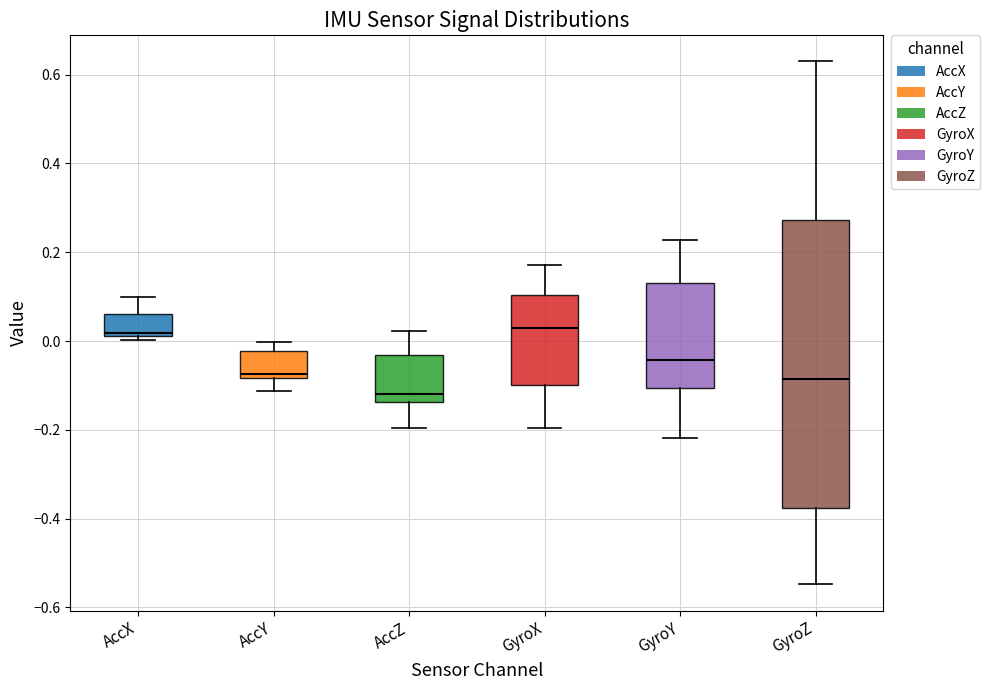

Where is the upper edge of the box for AccZ on the y-axis? The values are not printed on the chart, so give them approximately, as read against the axis.

-0.04